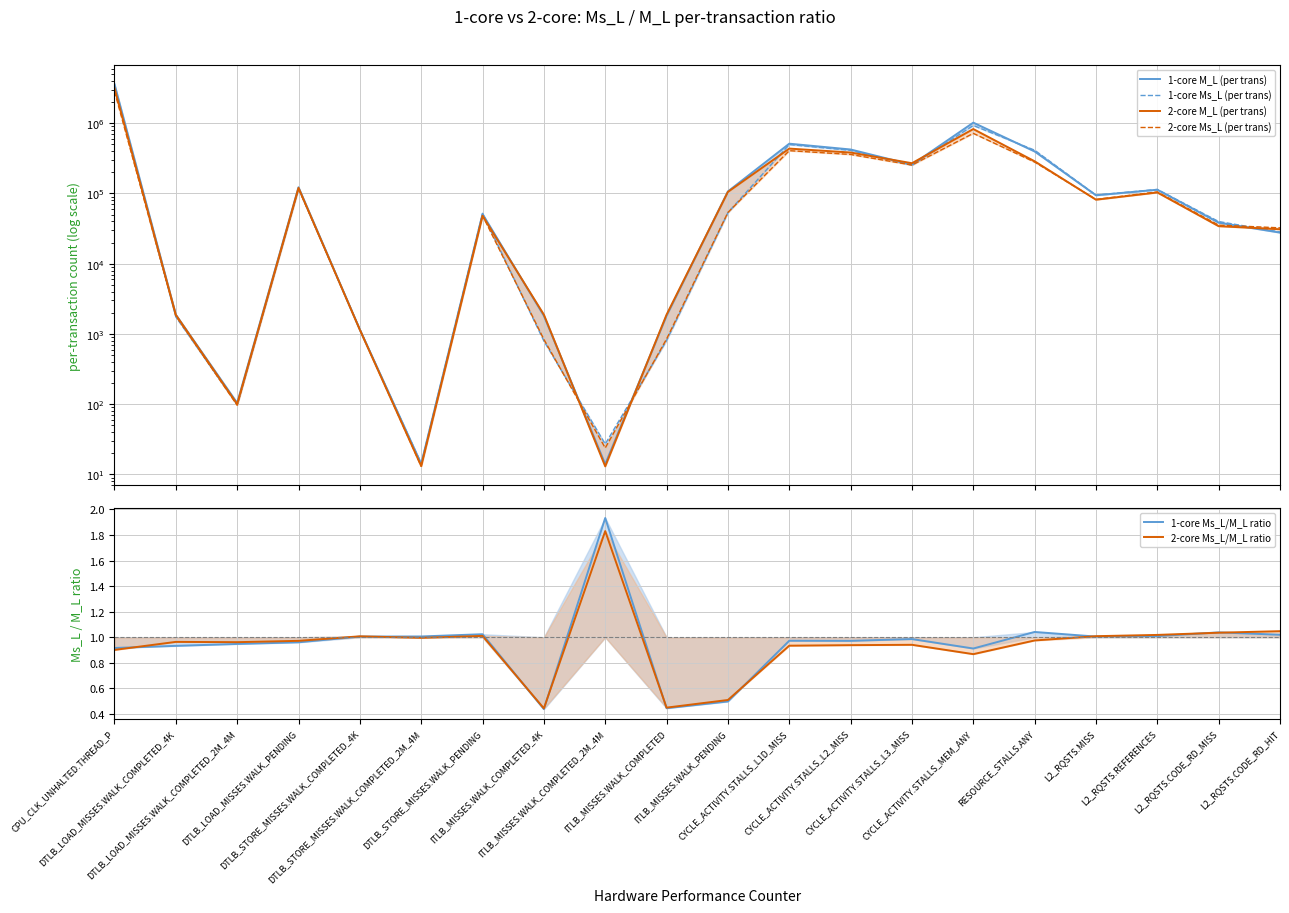

At which category does the chart reach its peak across all series?

CPU_CLK_UNHALTED.THREAD_P